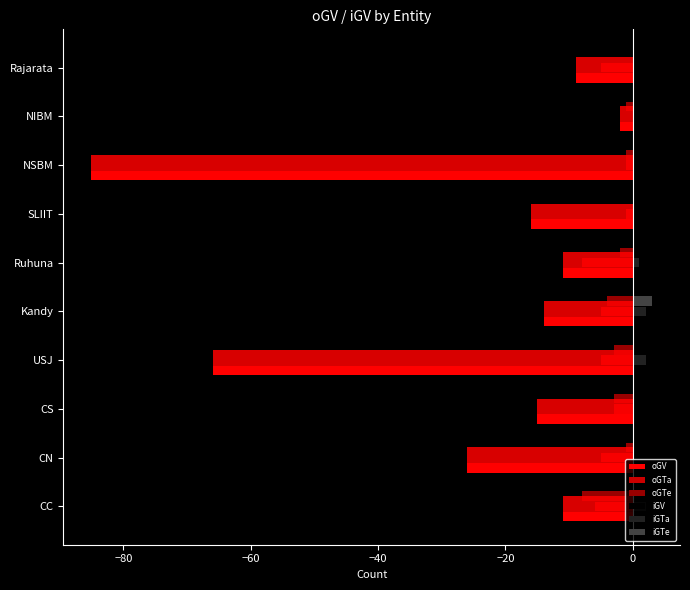

Rank the series at −80 from lowest to highest value.

oGV, oGTa, oGTe, iGTa, iGTe, iGV